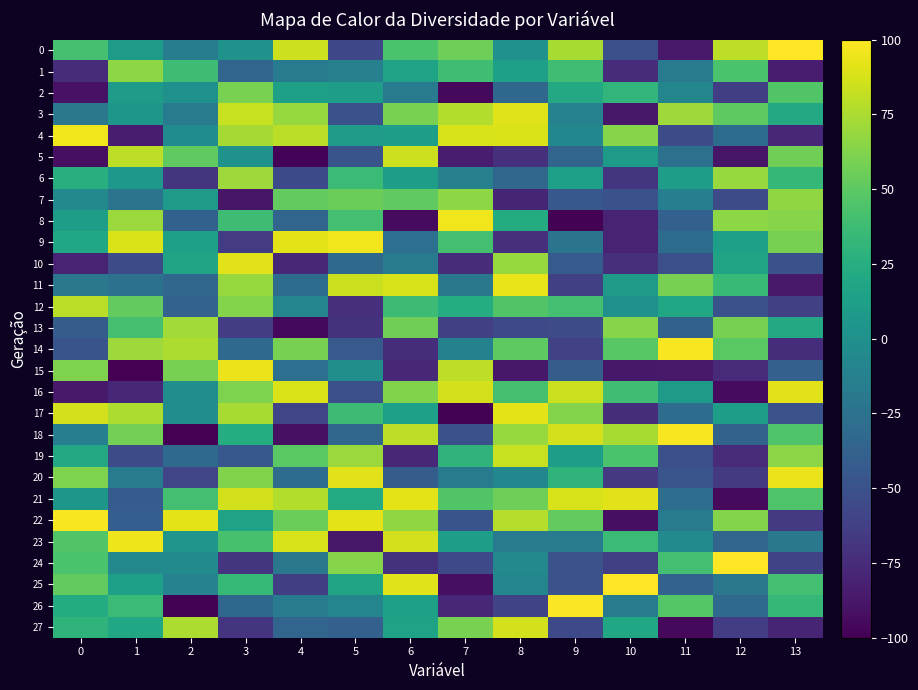

What is the minimum value shown in the chart?

-100